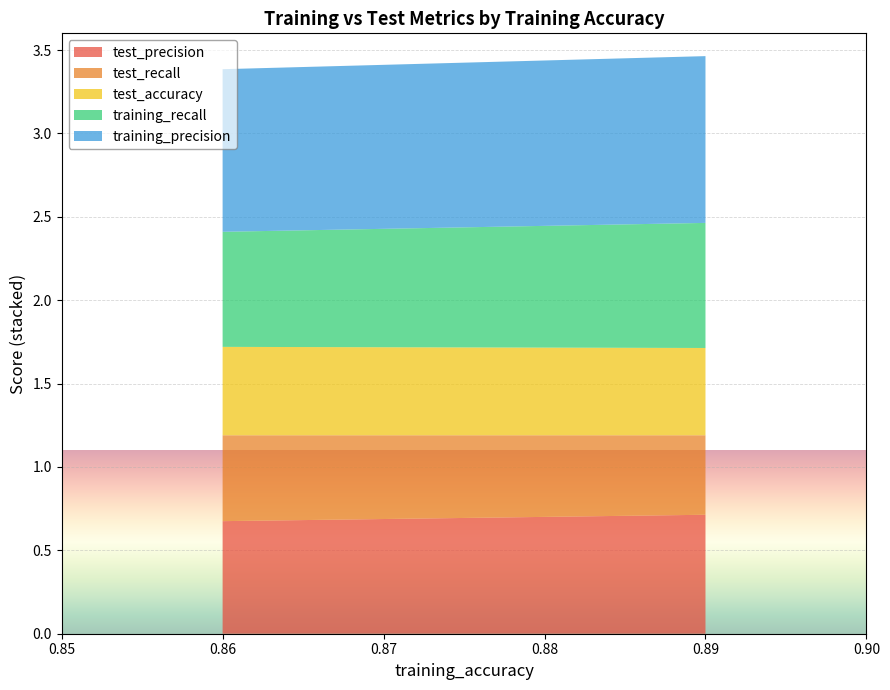

Reading left to right, list all the values displayed in this chart.

test_precision: 0.9	0.6	0.6	0.9	0.6	0.6	0.7	0.7	0.7	0.7
test_recall: 0.4	0.5	0.5	0.4	0.5	0.5	0.5	0.5	0.5	0.5
test_accuracy: 0.6	0.5	0.5	0.6	0.5	0.5	0.5	0.5	0.5	0.5
training_recall: 0.8	0.8	0.8	0.8	0.8	0.8	0.7	0.7	0.7	0.8
training_precision: 1.0	1.0	1.0	1.0	1.0	1.0	1.0	1.0	1.0	0.9